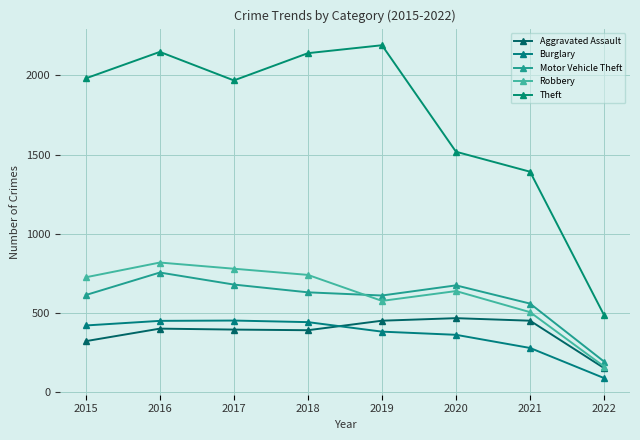

How many series are shown in this chart?

5